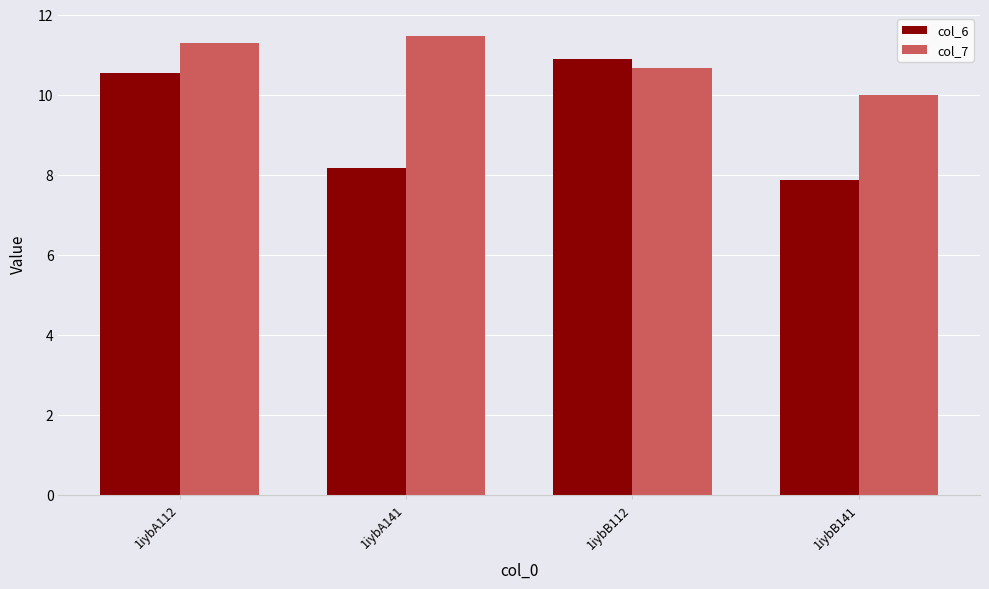

What is the total value across all series at 1iybB112?

21.5